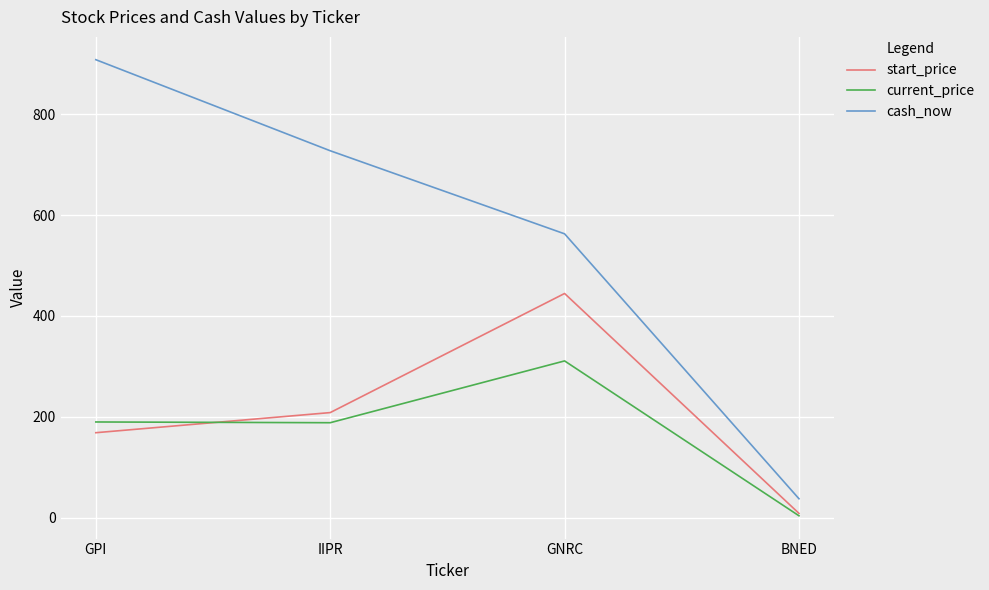

How many categories are shown in the chart?

4